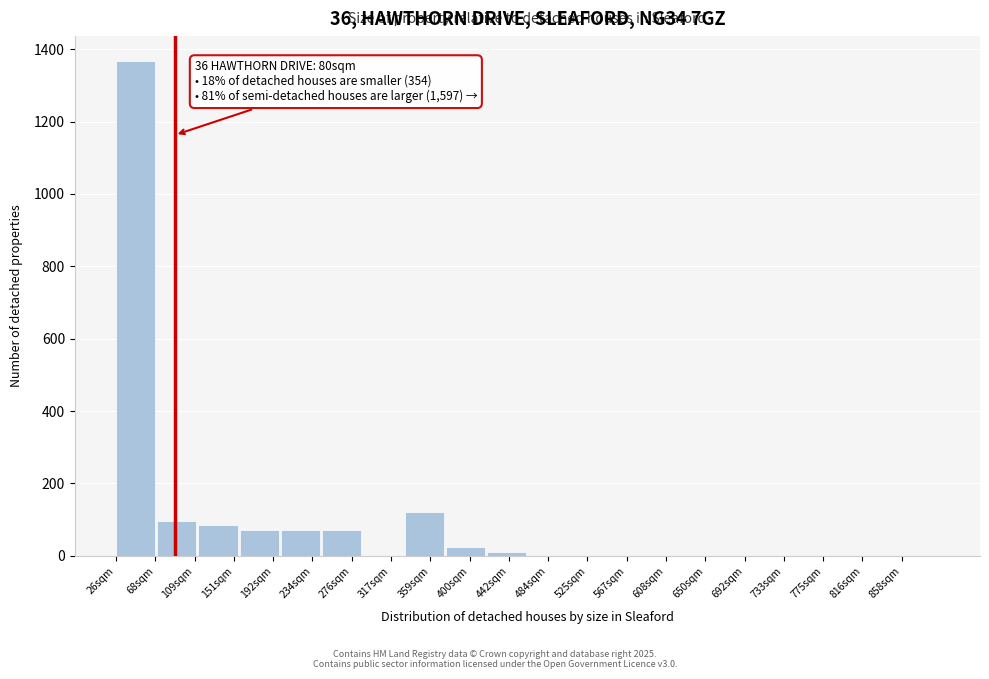

Reading left to right, what are all the values shown in this chart?

26sqm=1368	109sqm=96	151sqm=84	192sqm=72	234sqm=72	276sqm=72	317sqm=0	359sqm=120	400sqm=24	442sqm=12	484sqm=0	525sqm=0	567sqm=0	608sqm=0	650sqm=0	692sqm=0	733sqm=0	775sqm=0	816sqm=0	858sqm=0